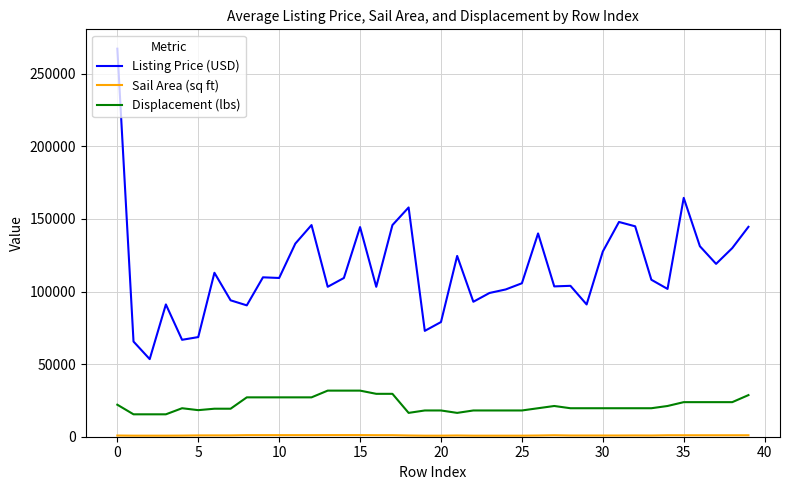

Does the chart have visible grid lines?

Yes